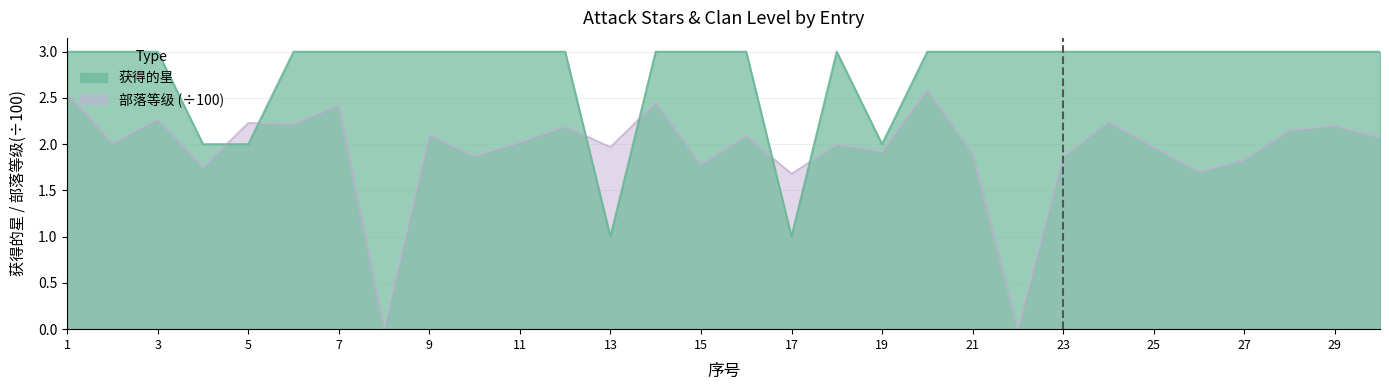

Where is 获得的星 nearest to the value 2?

4